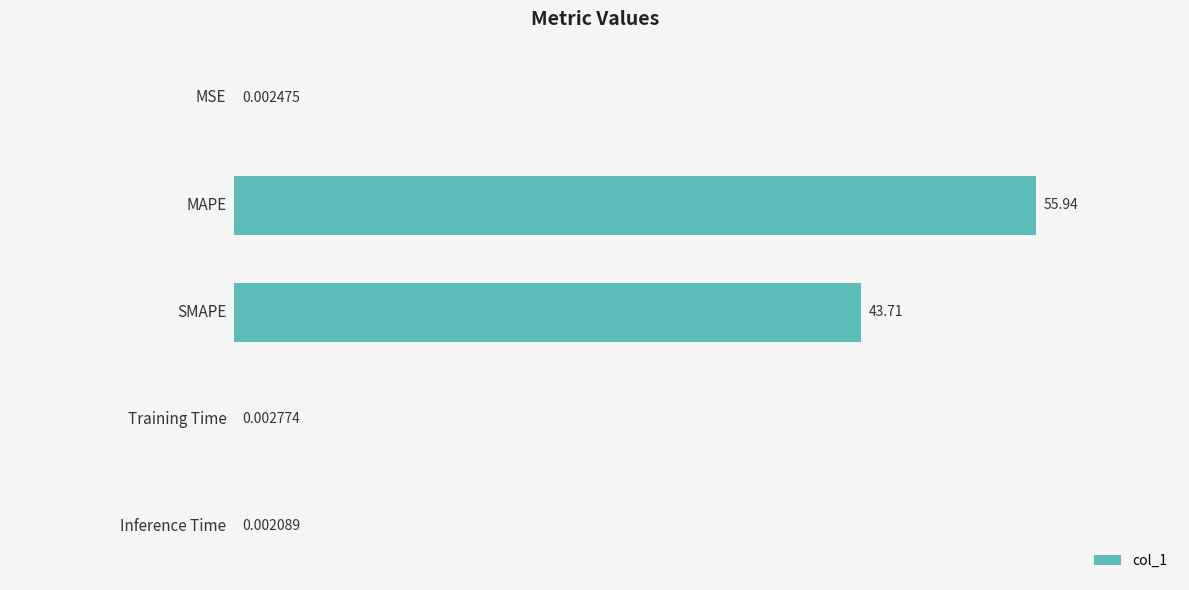

What is the average value?

19.9